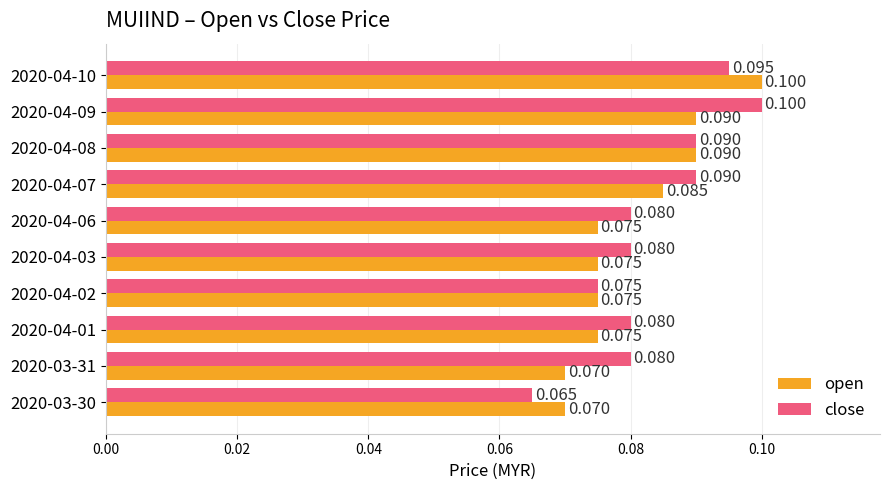

List the series in order of their overall mean, highest first.

close, open